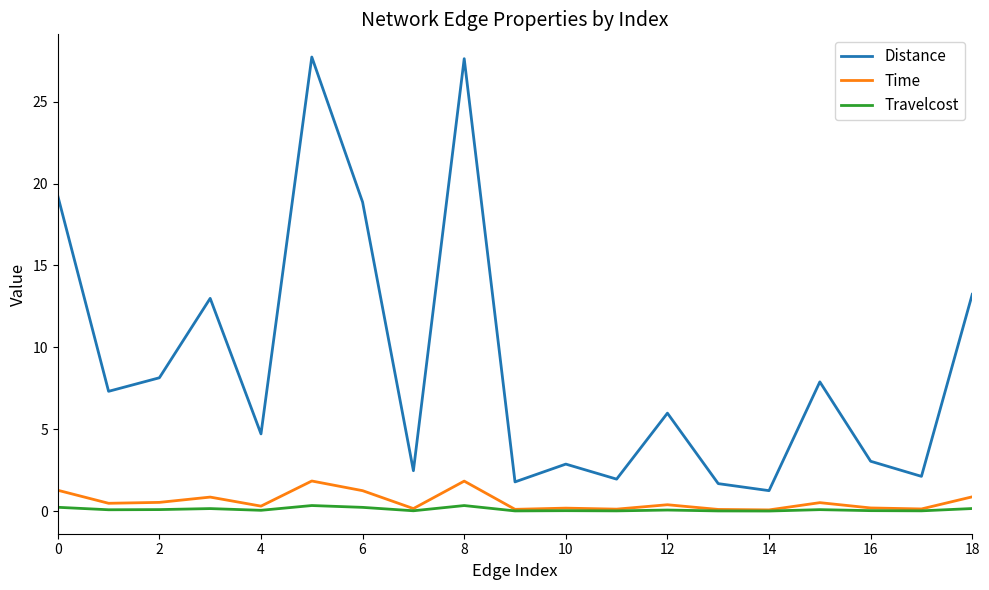

How many distinct data groups are displayed?

3